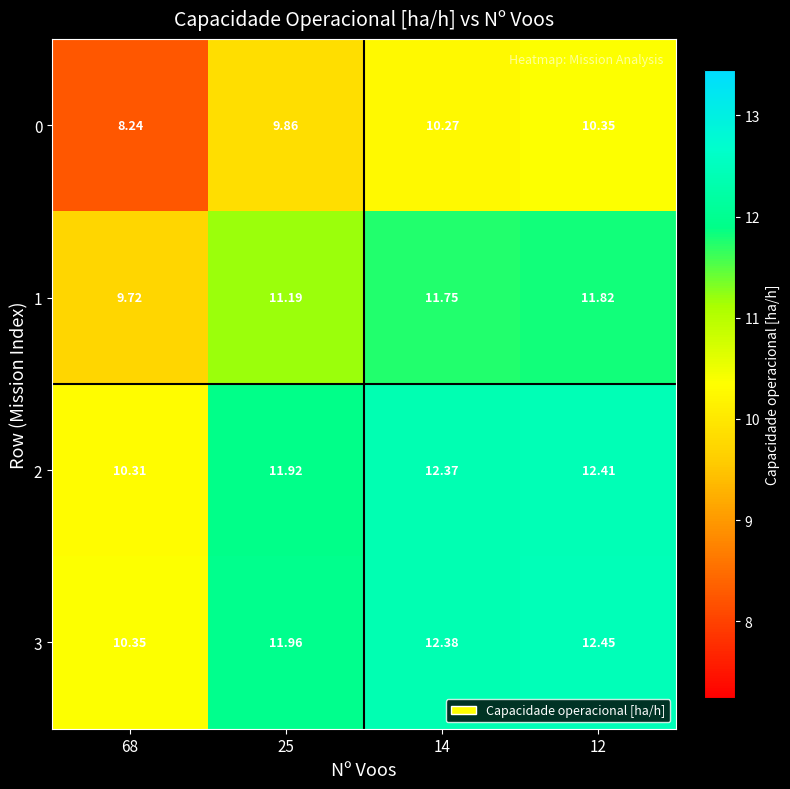

Is the value of 3 at 68 greater than the value of 2 at 12?

No